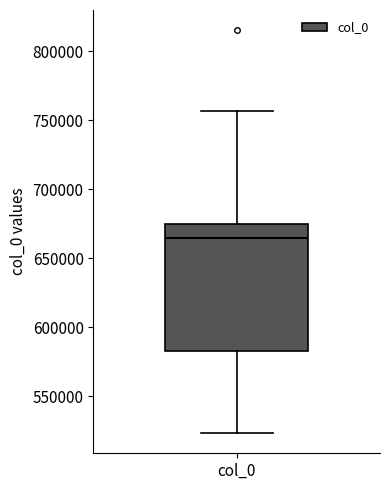

Read this box plot against the y-axis: the position of the median line, the range covered by the box, and the ends of both whiskers. The values are not printed on the chart, so give them approximately, as read against the axis.

median 665000, box 585000 to 675000, whiskers 525000 to 755000